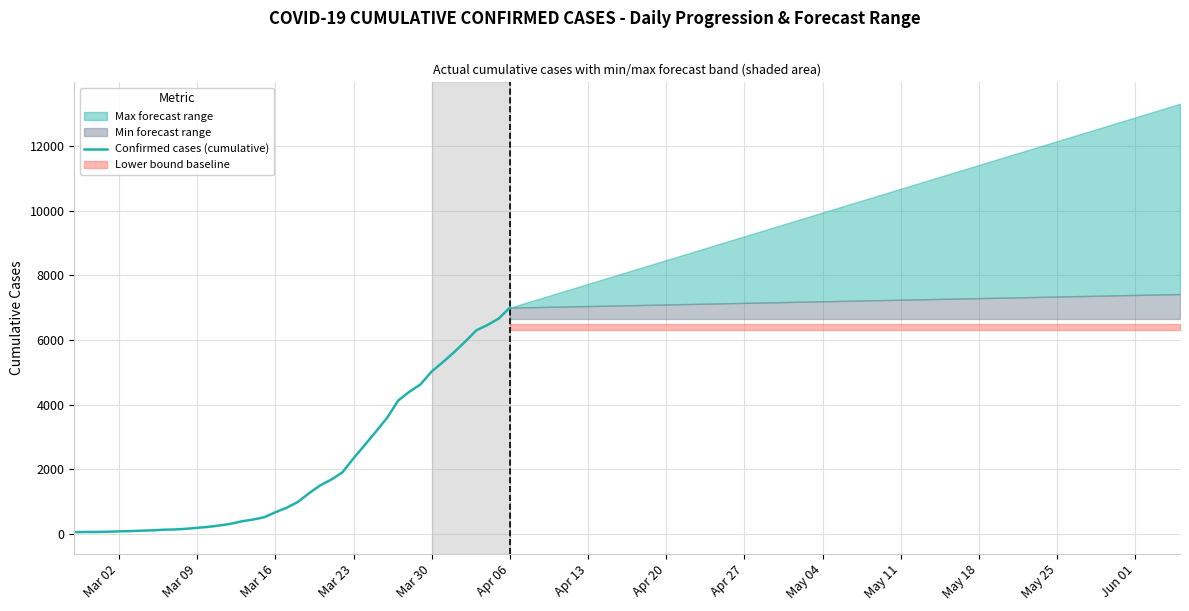

What is the maximum value for Confirmed cases (cumulative)?

7004